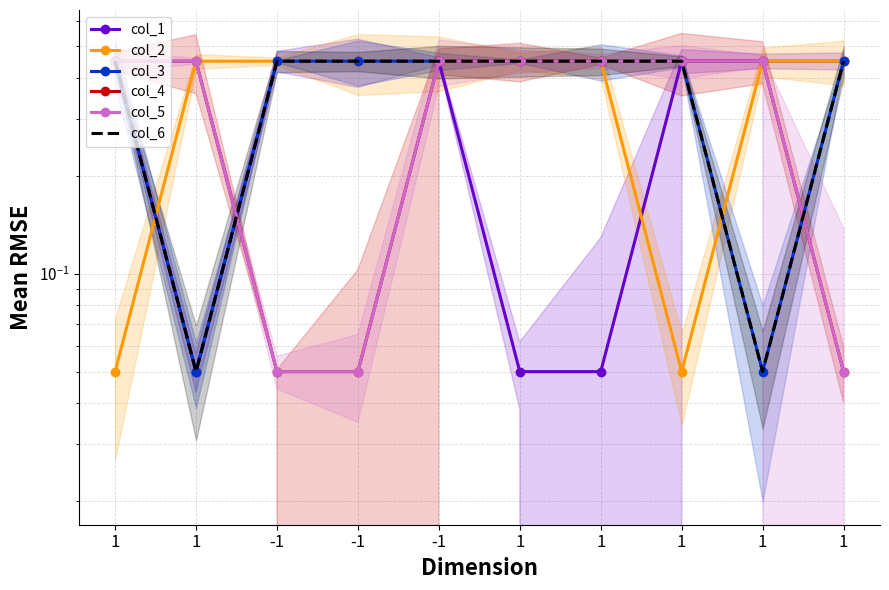

The value of col_4 at 1 is 0.1. True or false?

True